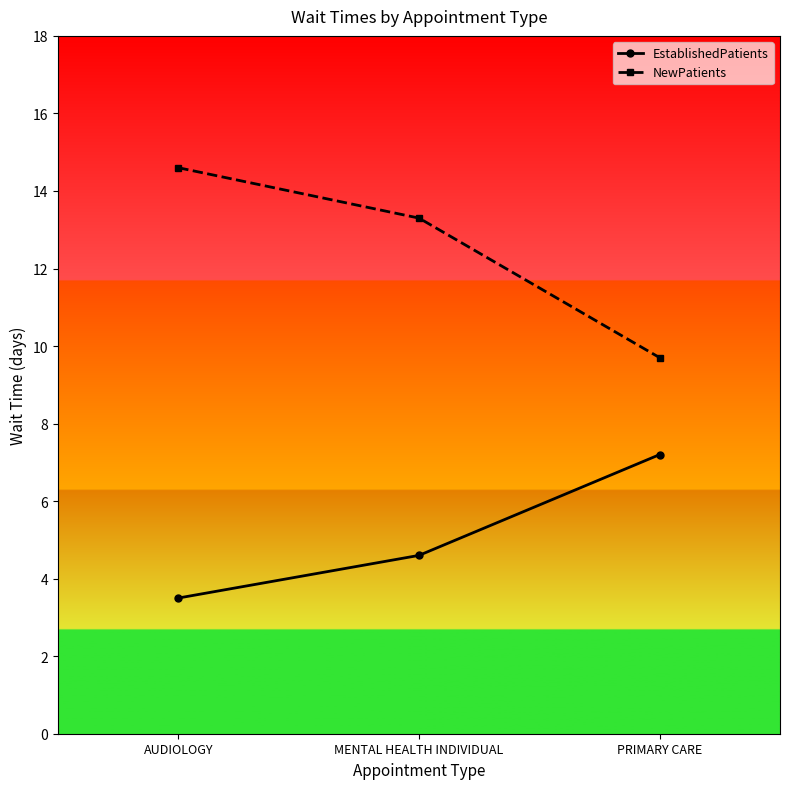

What is the difference between the maximum and second lowest values in the EstablishedPatients series?

2.6